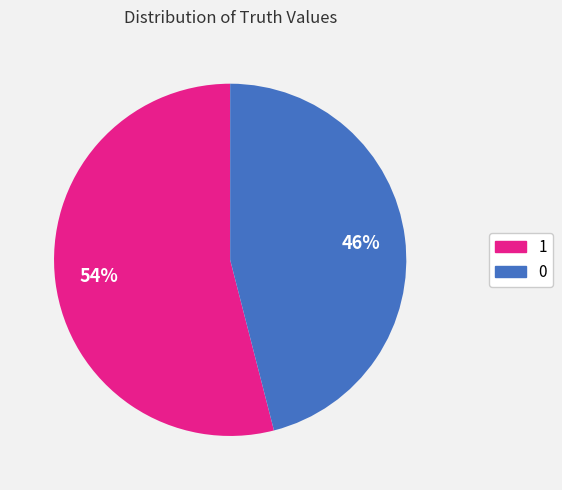

How many segments does this pie chart have?

2